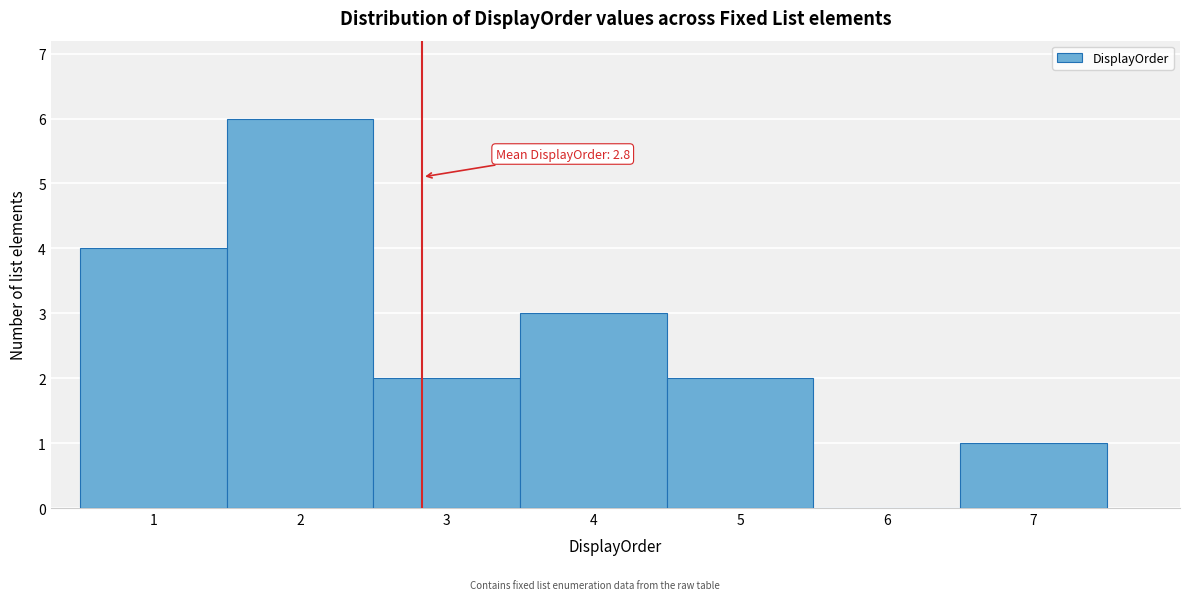

Over which range of the x-axis is the bar tallest?

1.5 to 2.5